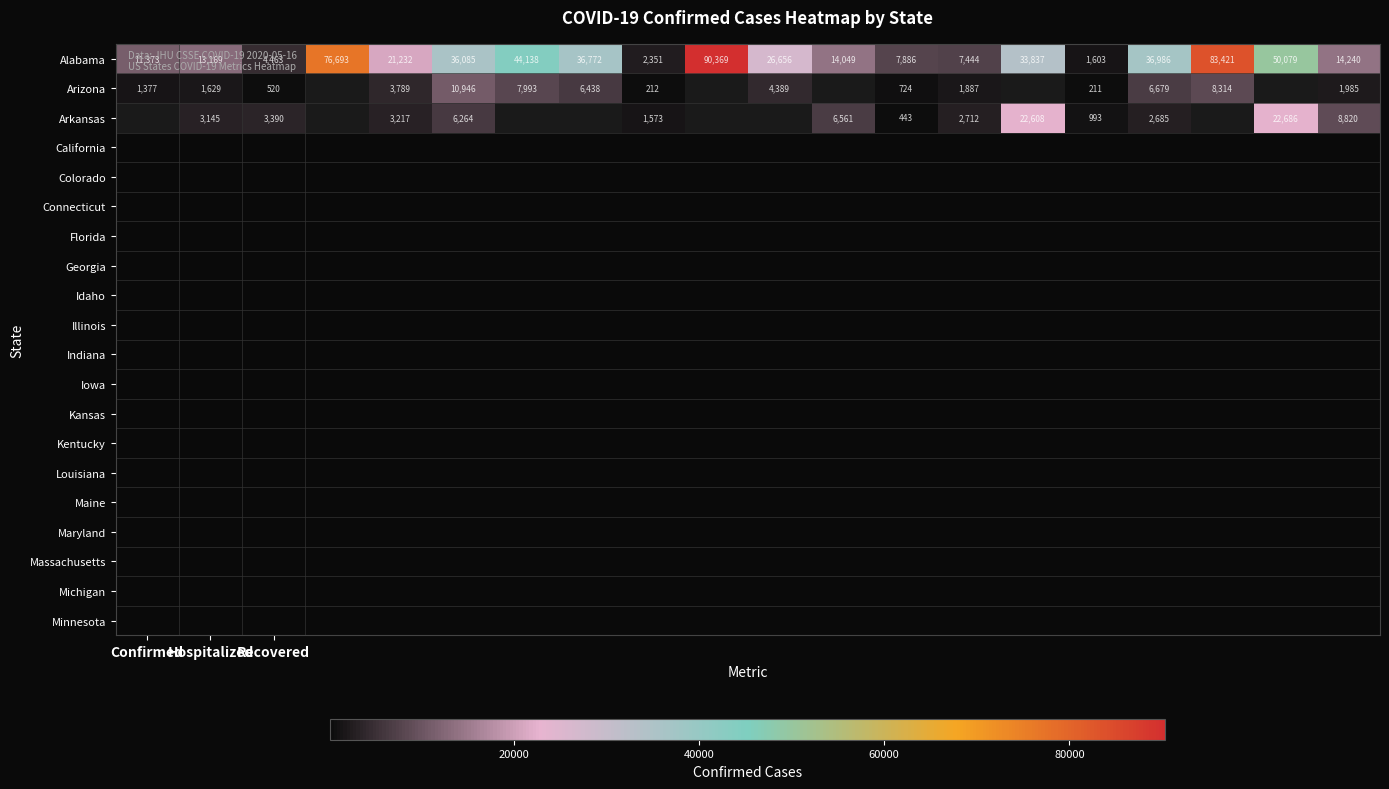

What is the difference between the second highest and minimum values in the Alabama series?

81818